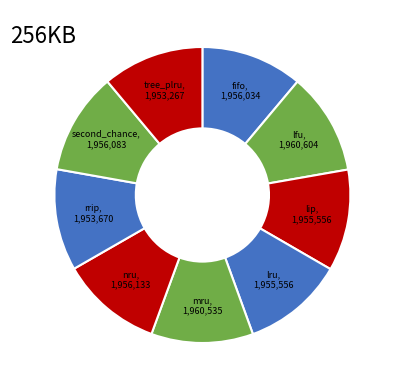

How many segments does this pie chart have?

9